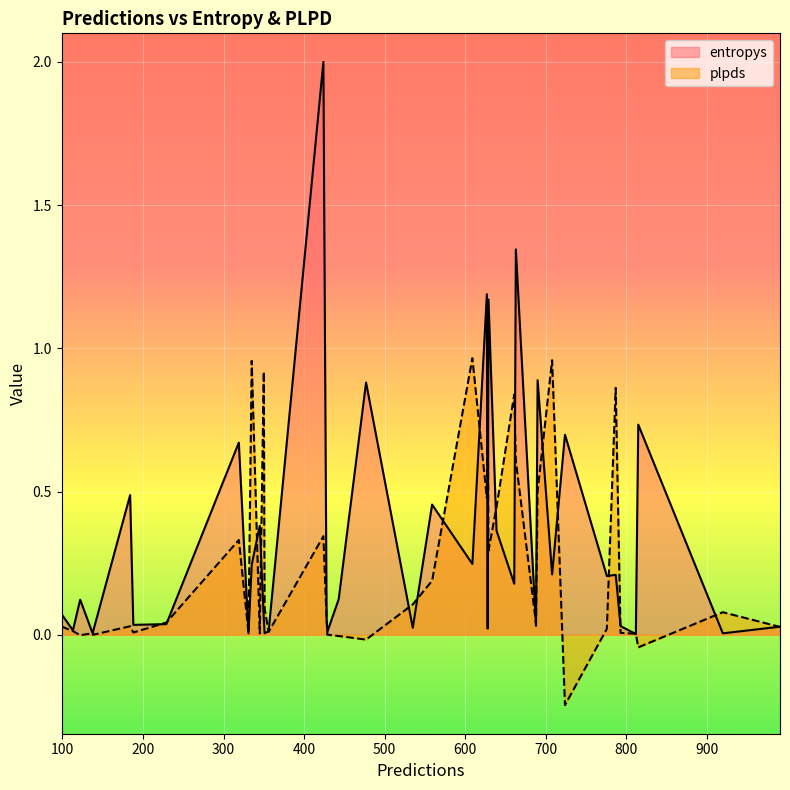

What are all the series names shown in the legend?

entropys, plpds